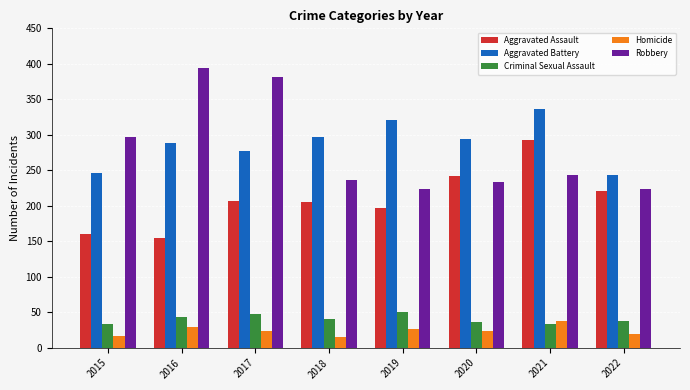

What is the value of the Homicide bar at the 7th from the left?

37